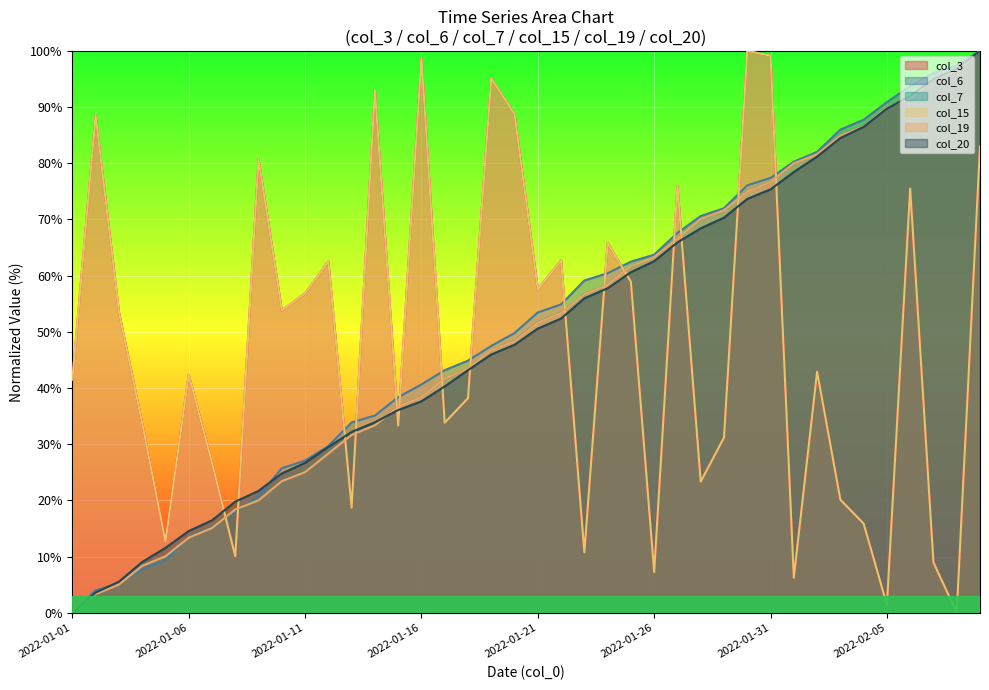

What is the difference between the maximum and minimum values in the col_6 series?

100.0